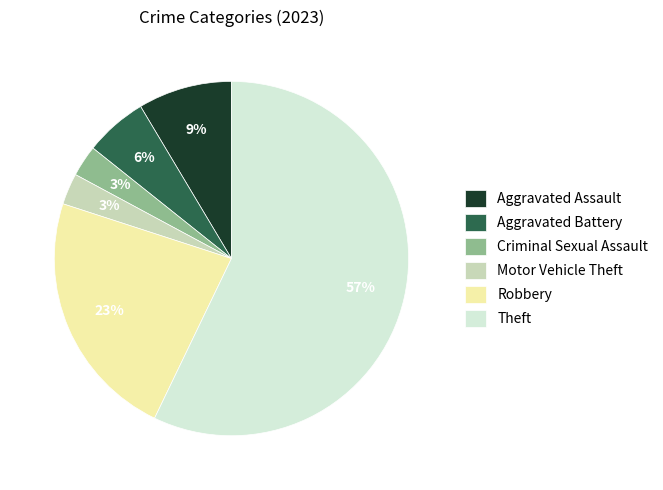

Which has a higher value, Aggravated Battery or Criminal Sexual Assault?

Aggravated Battery